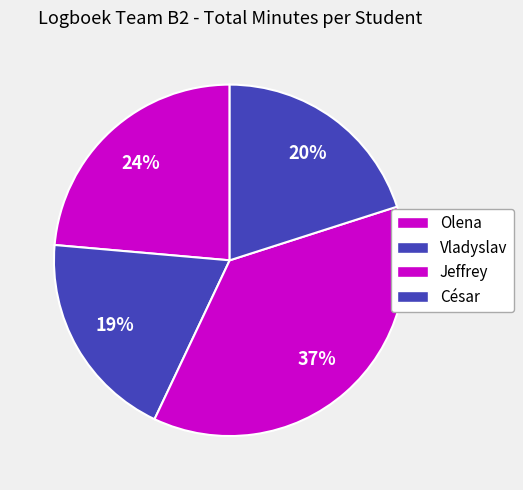

How many segments does this pie chart have?

4